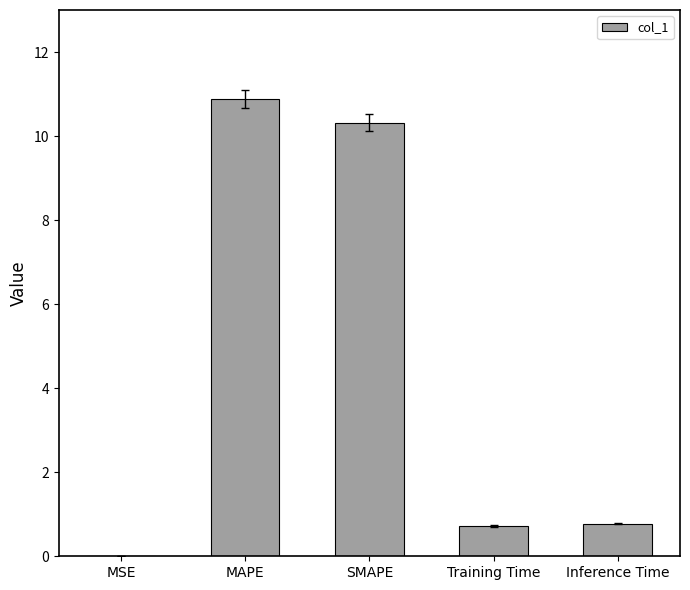

Which label corresponds to the largest value in the chart?

MAPE